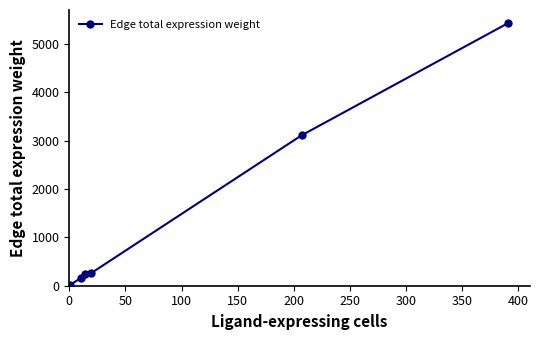

What is the value of the 5th point from the left?

3111.9